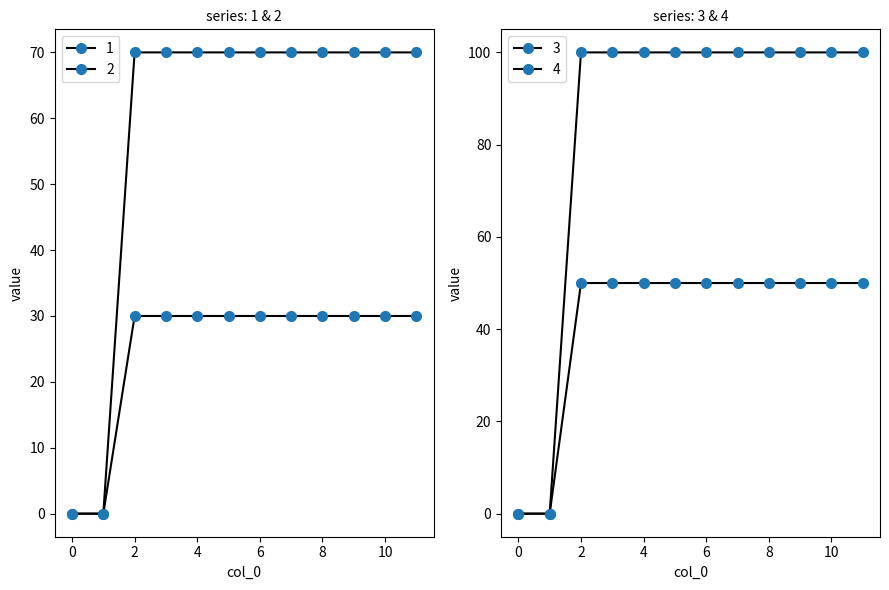

Which series has the widest spread of values?

4